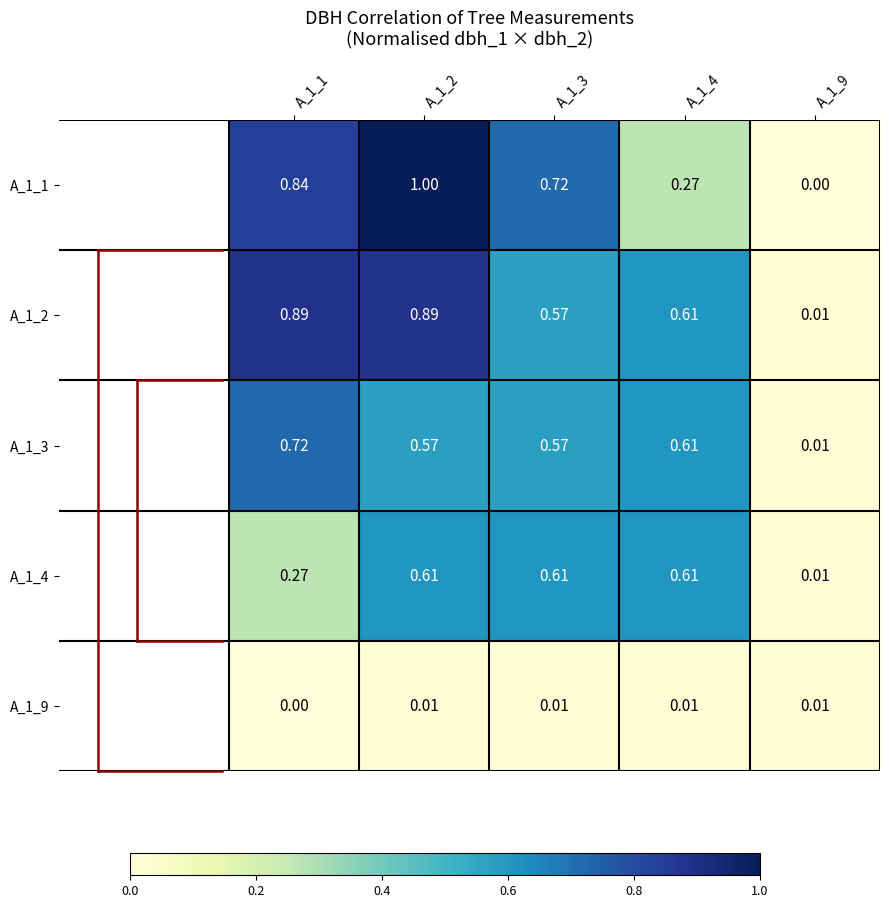

Is the value of A_1_2 at A_1_2 greater than the value of A_1_1 at A_1_3?

Yes